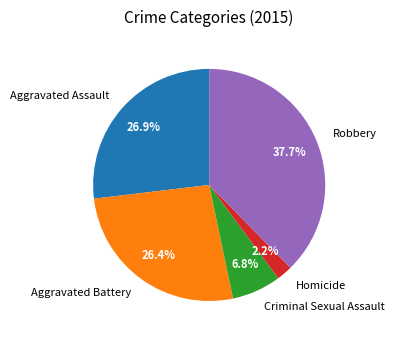

What is the largest slice in the pie chart?

Robbery